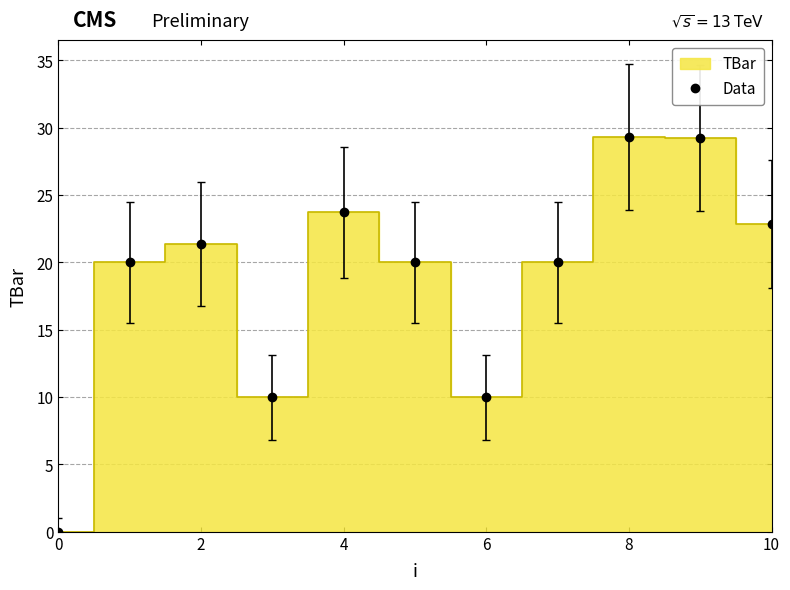

True or false: there are more than 0 points higher than both neighbors.

True